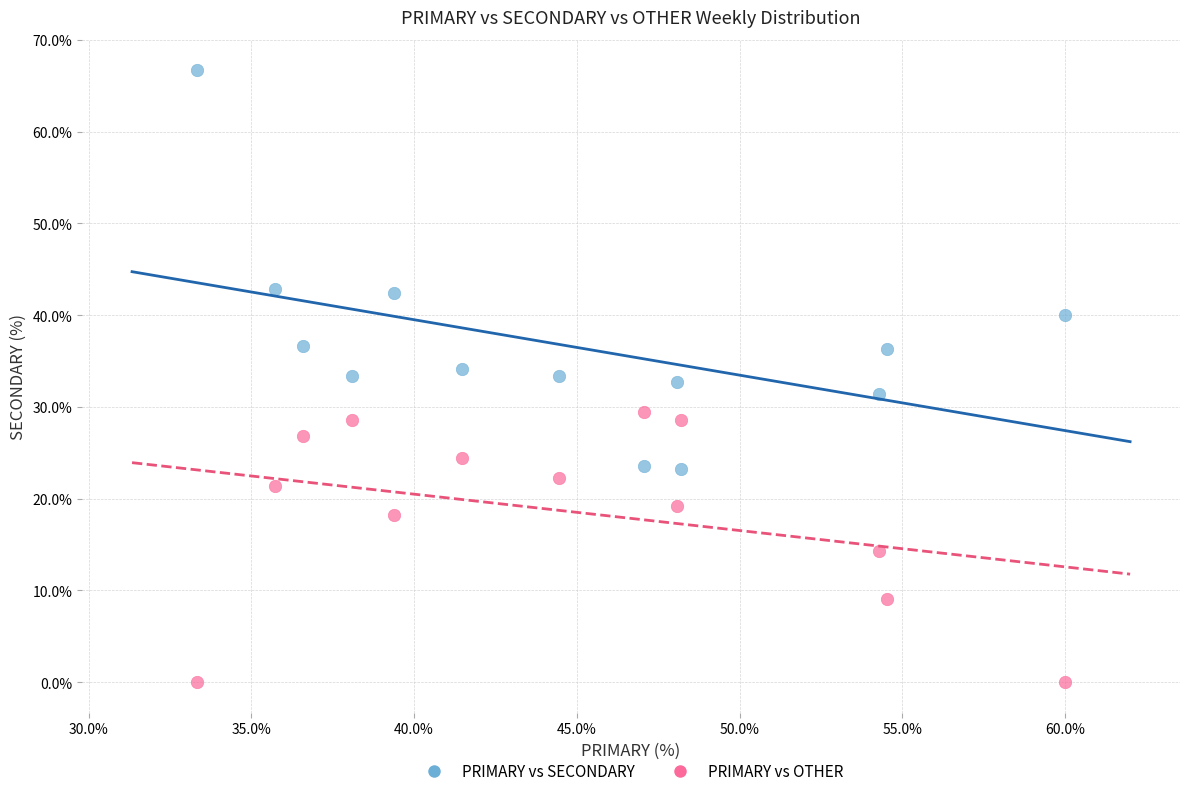

Which series contains the lowest Y value?

PRIMARY vs OTHER